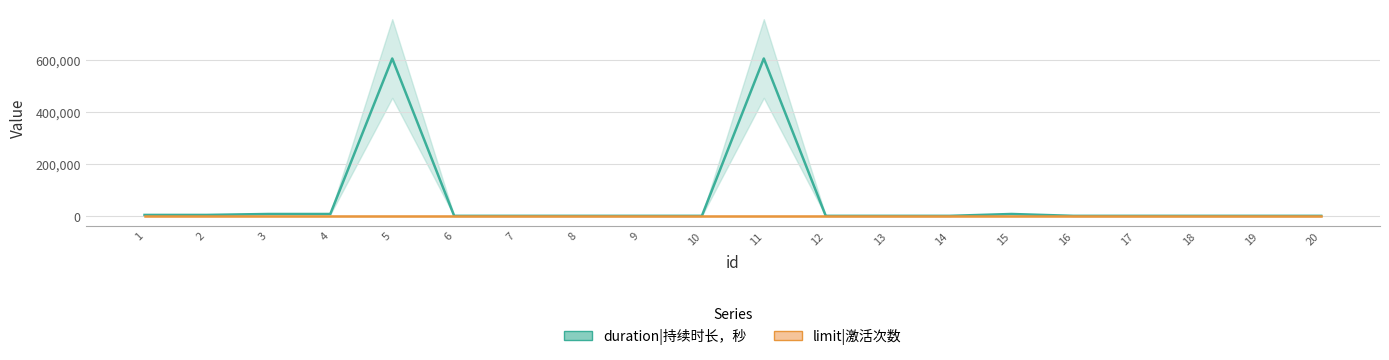

Is the value of limit|激活次数 at 10 greater than the value of duration|持续时长，秒 at 20?

Yes